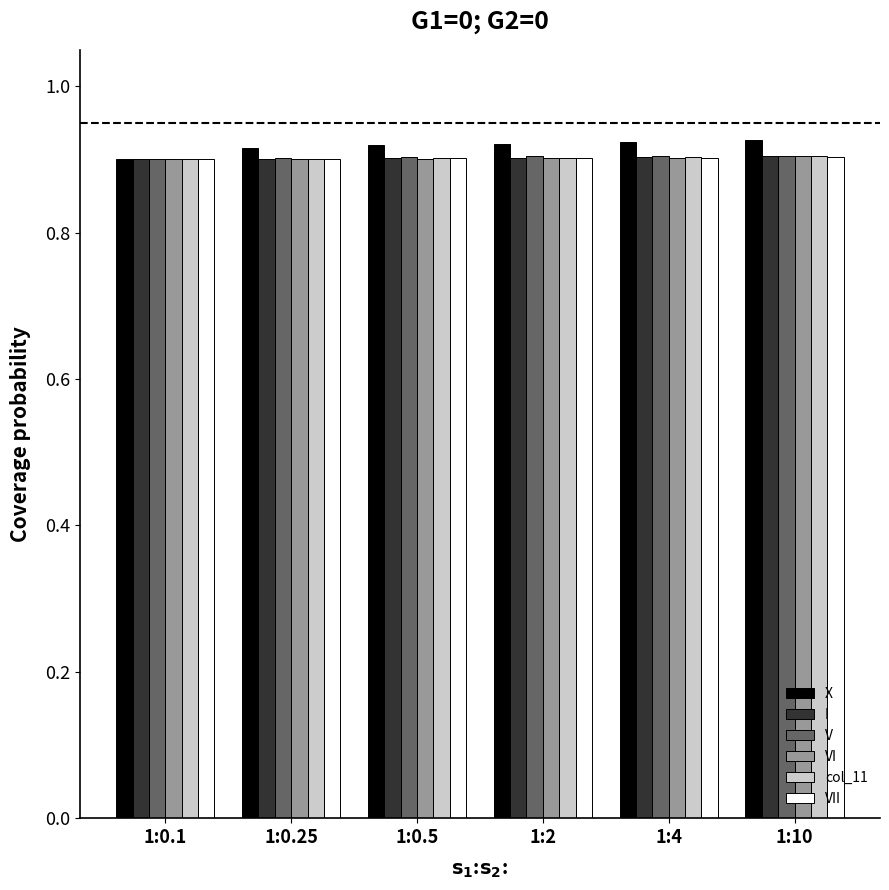

Count the I values in the range 0 to 1.

6